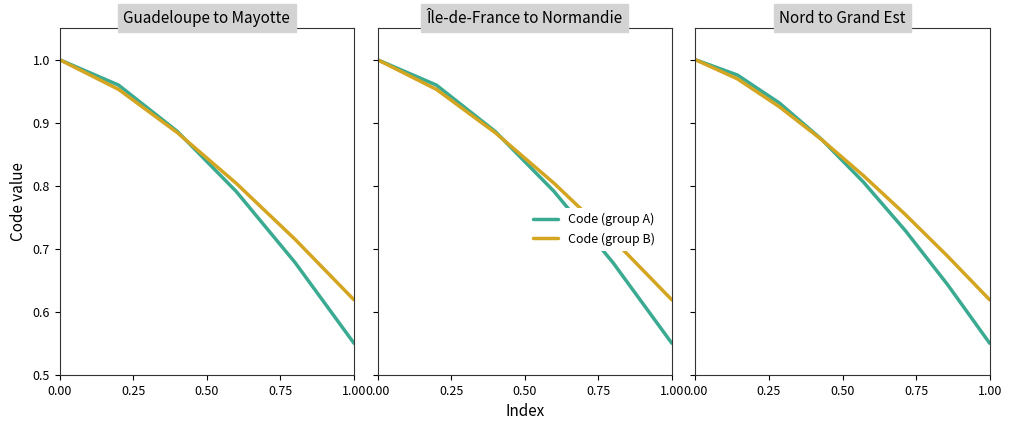

Rank the series by their average value, from highest to lowest.

Code (group B), Code (group A)